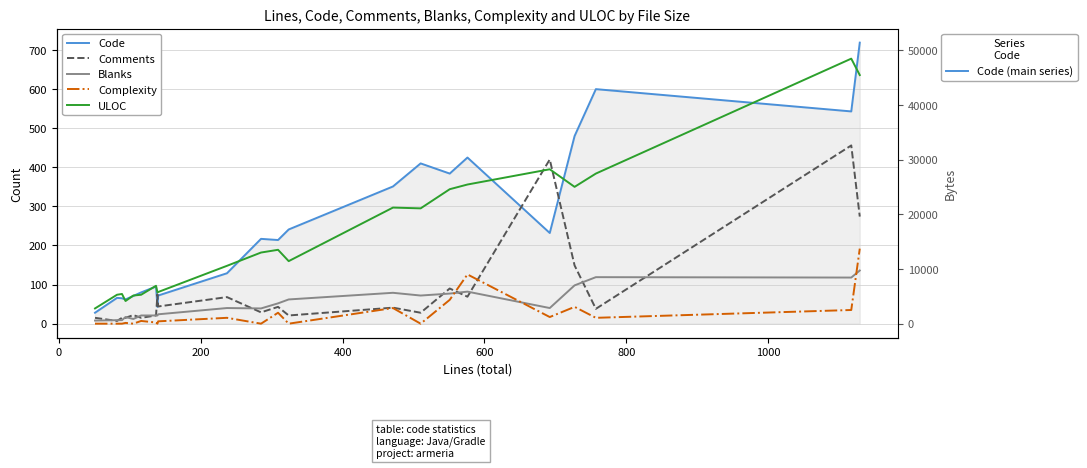

How many interior local valleys does the Comments series have?

8